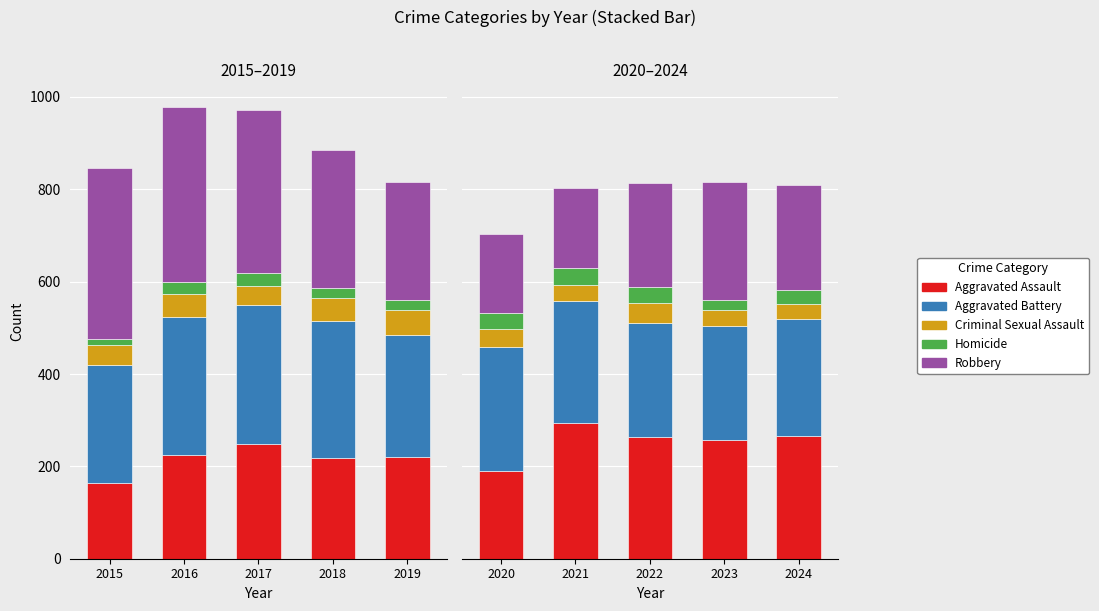

What is the value of the Robbery bar at the 3rd from the left?

225